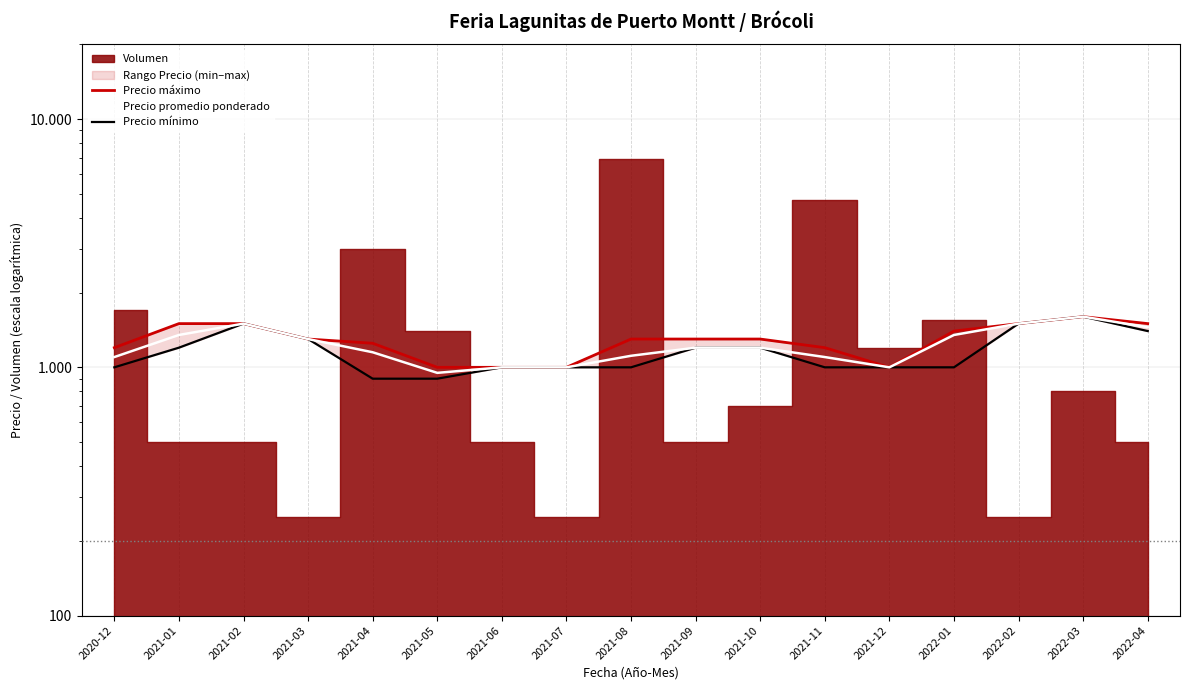

At which label does Precio mínimo reach its peak?

2022-03